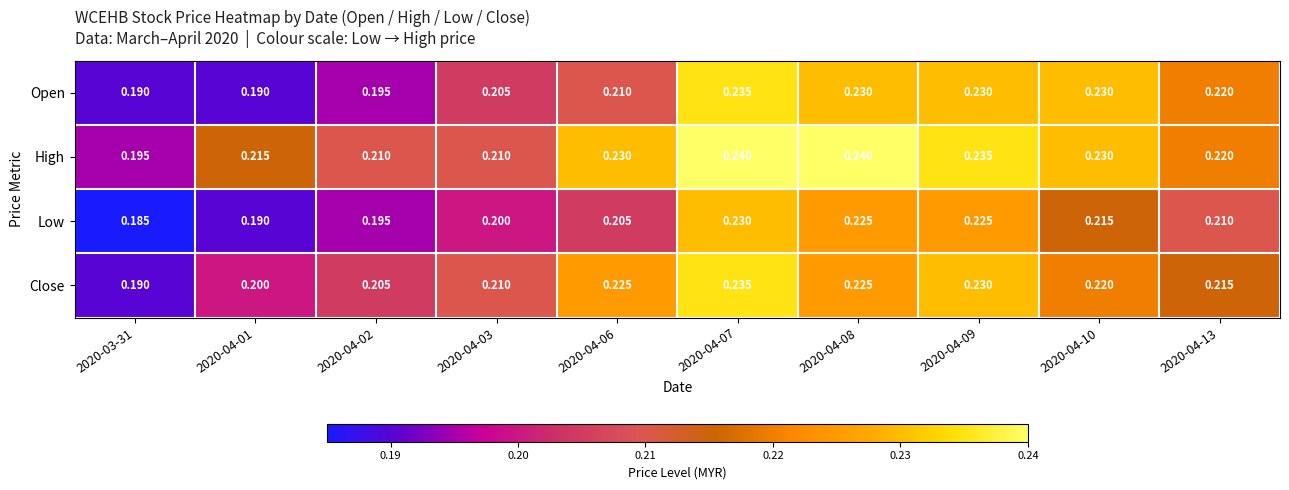

Is the value of Low at 2020-04-09 greater than the value of High at 2020-03-31?

Yes